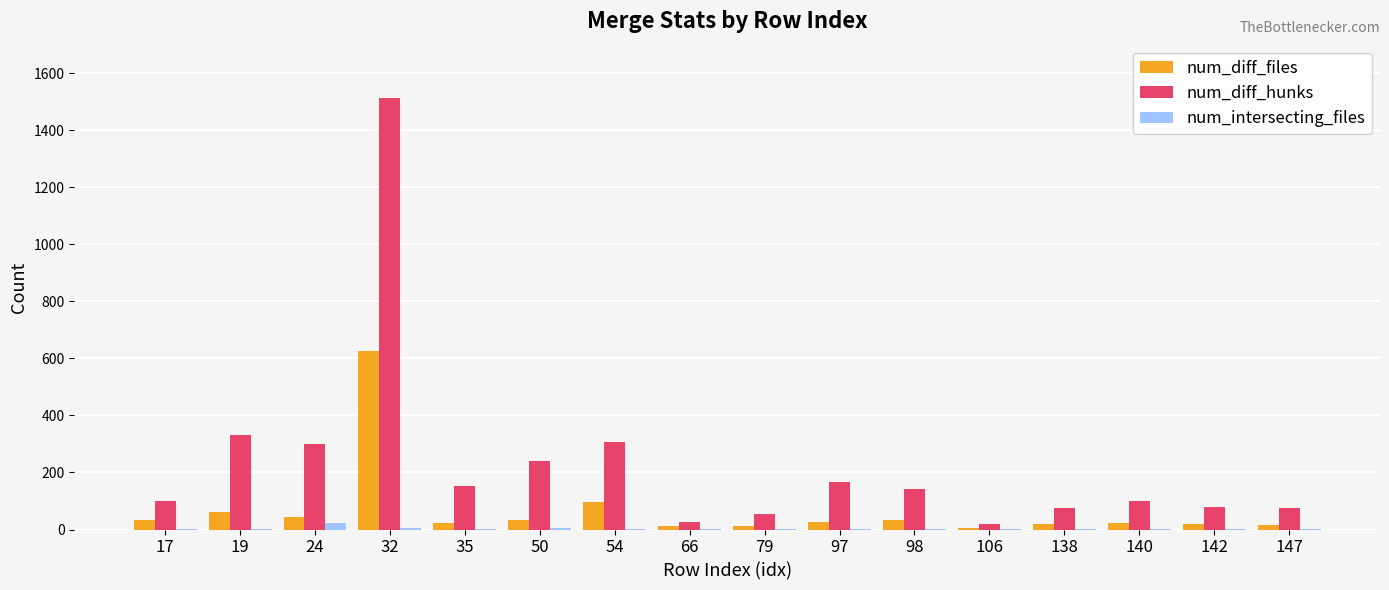

Between 17 and 50, which series saw the biggest shift?

num_diff_hunks